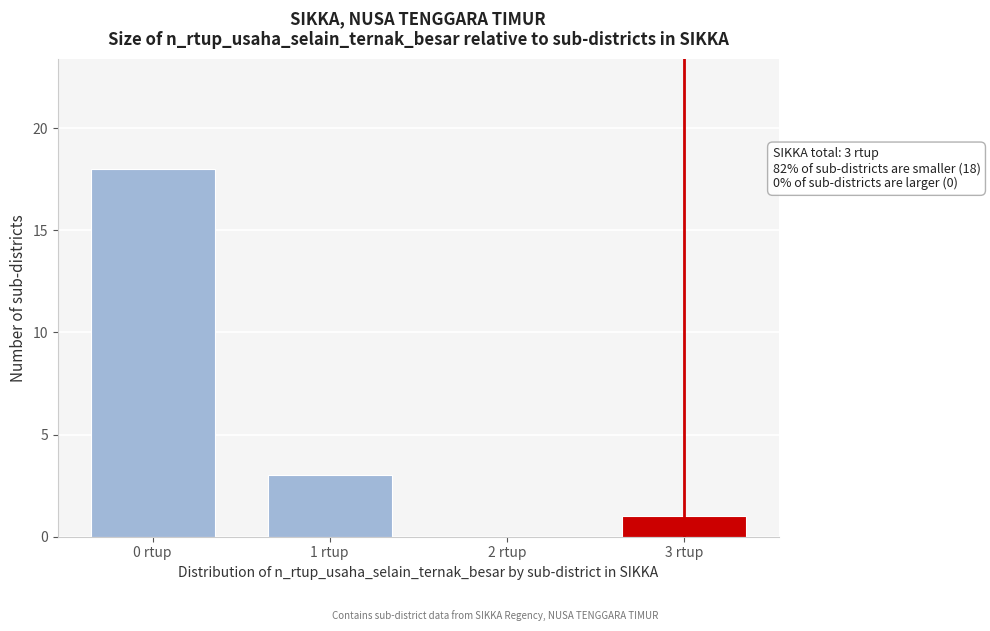

Reading right to left, extract all data points from this chart.

3 rtup=1	2 rtup=0	1 rtup=3	0 rtup=18